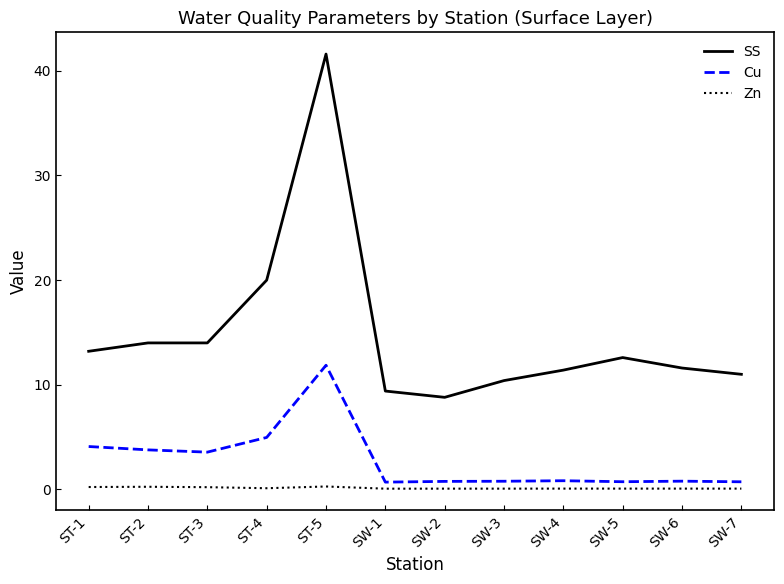

The SS series shows 20.0 at ST-4. True or false?

True